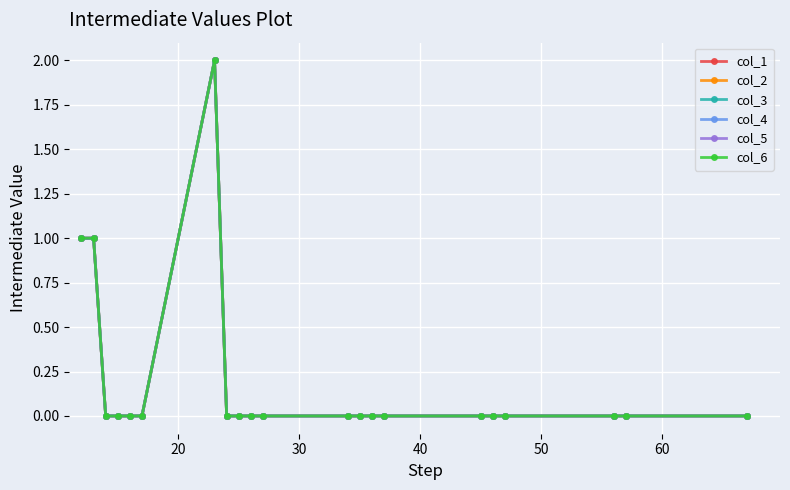

Reading left to right, extract all data points from this chart.

col_1: 1	1	0	0	0	0	2	0	0	0	0	0	0	0	0	0	0	0	0	0	0
col_2: 1	1	0	0	0	0	2	0	0	0	0	0	0	0	0	0	0	0	0	0	0
col_3: 1	1	0	0	0	0	2	0	0	0	0	0	0	0	0	0	0	0	0	0	0
col_4: 1	1	0	0	0	0	2	0	0	0	0	0	0	0	0	0	0	0	0	0	0
col_5: 1	1	0	0	0	0	2	0	0	0	0	0	0	0	0	0	0	0	0	0	0
col_6: 1	1	0	0	0	0	2	0	0	0	0	0	0	0	0	0	0	0	0	0	0